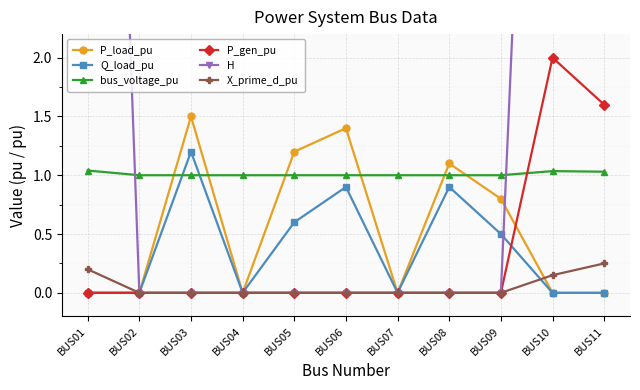

Which category has the highest value in the P_load_pu series?

BUS03